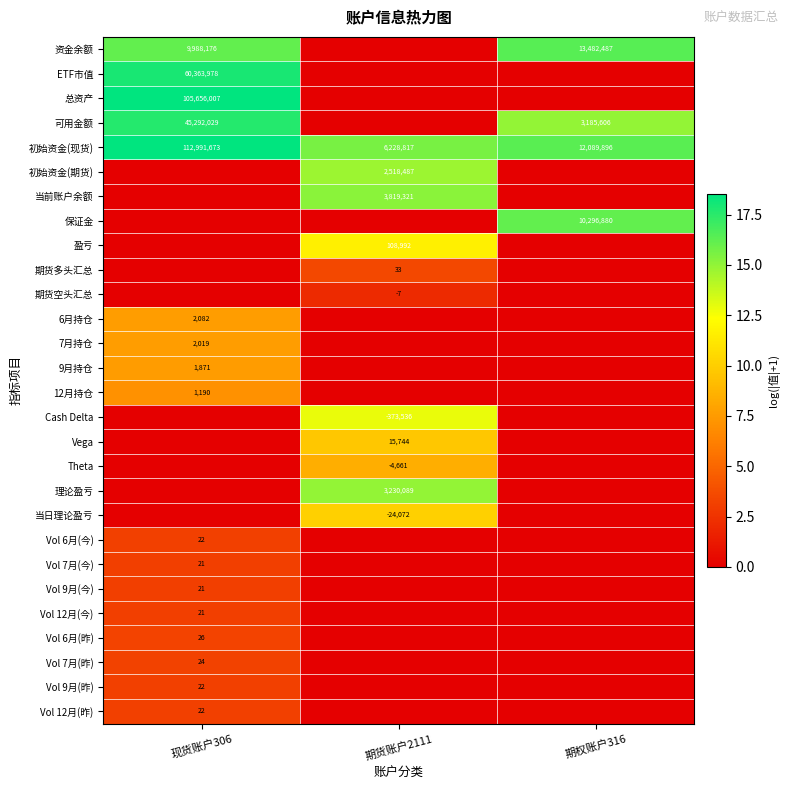

The value of 可用金额 at 期权账户316 is 5566816. True or false?

False